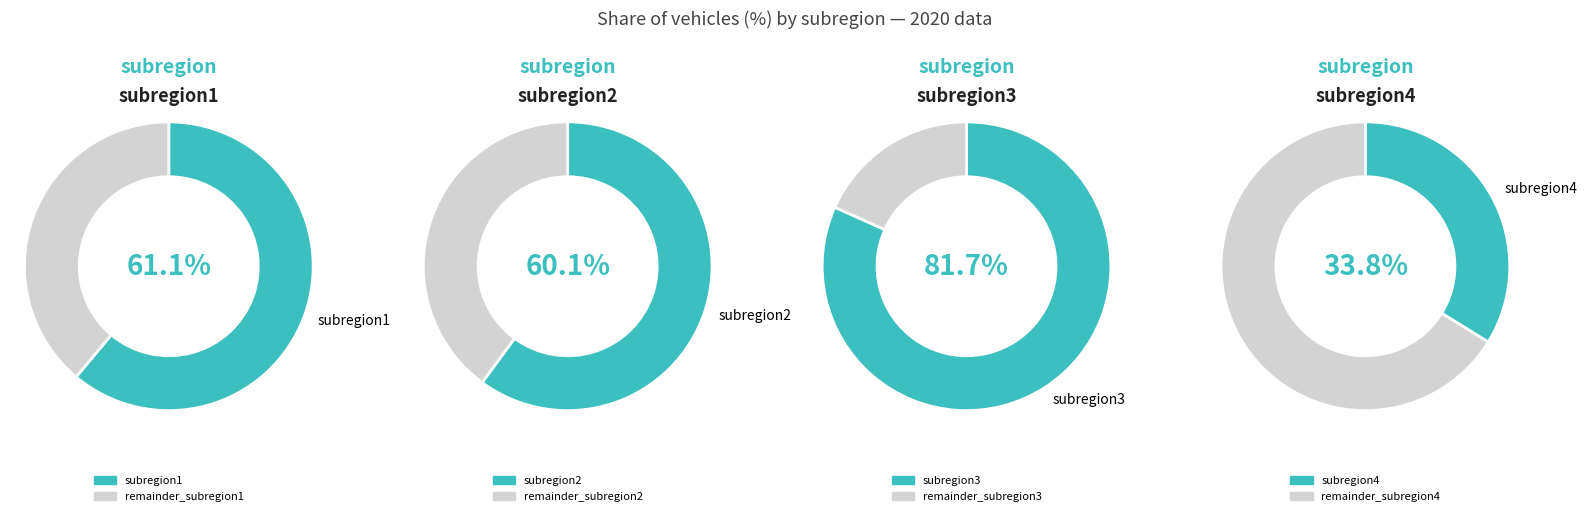

Is it true that 15 is 7% of the pie?

False